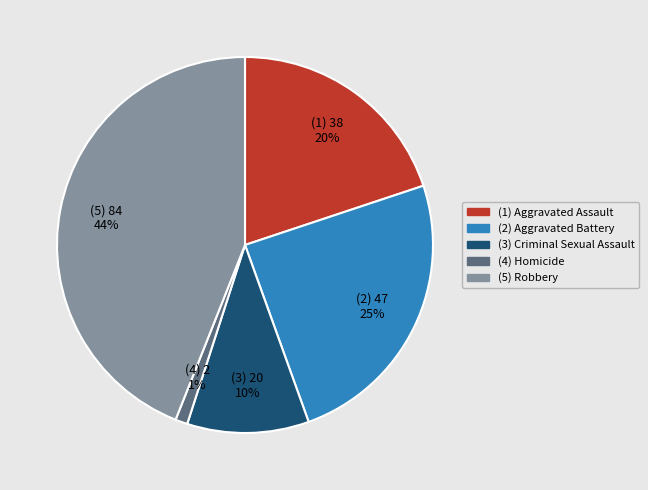

Count the number of slices in the pie.

5